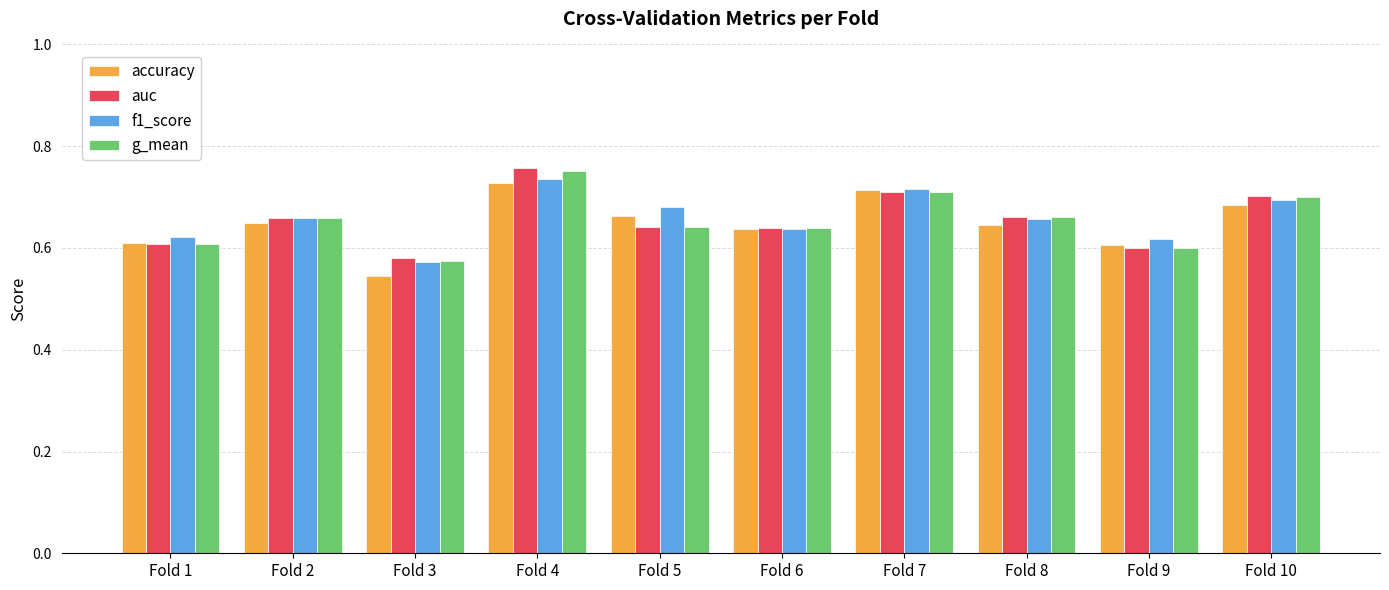

What is the total value across all series at Fold 6?

2.6